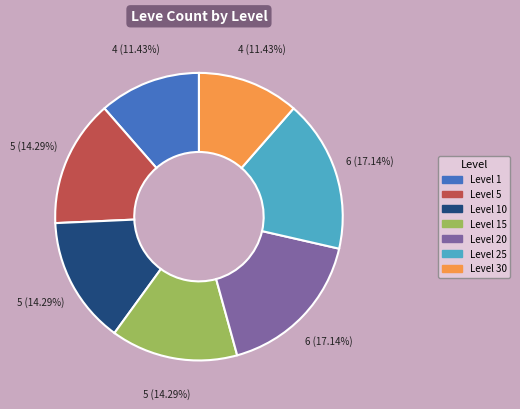

Is there any slice that represents more than half of the pie?

No